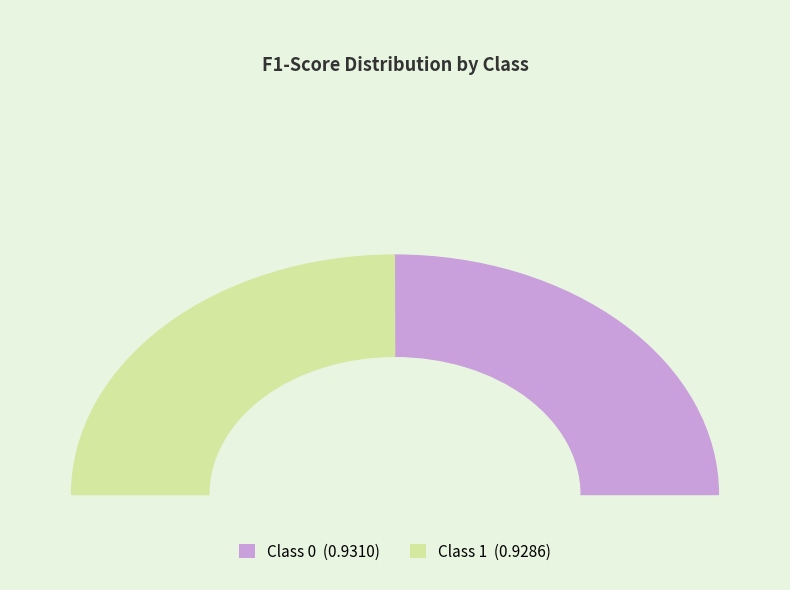

What percentage is the 0 slice, to the nearest percent?

50%